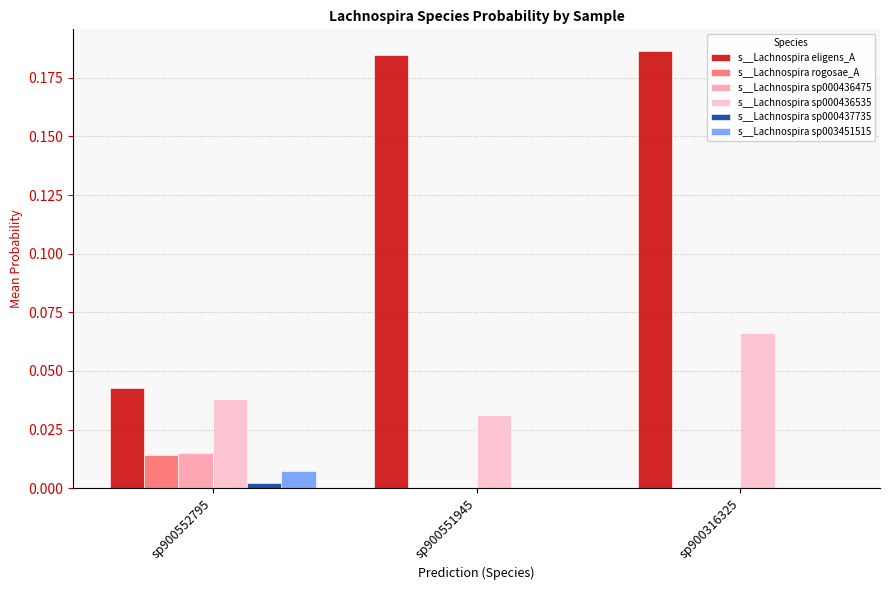

At which label does s__Lachnospira sp000436475 reach its peak?

sp900552795